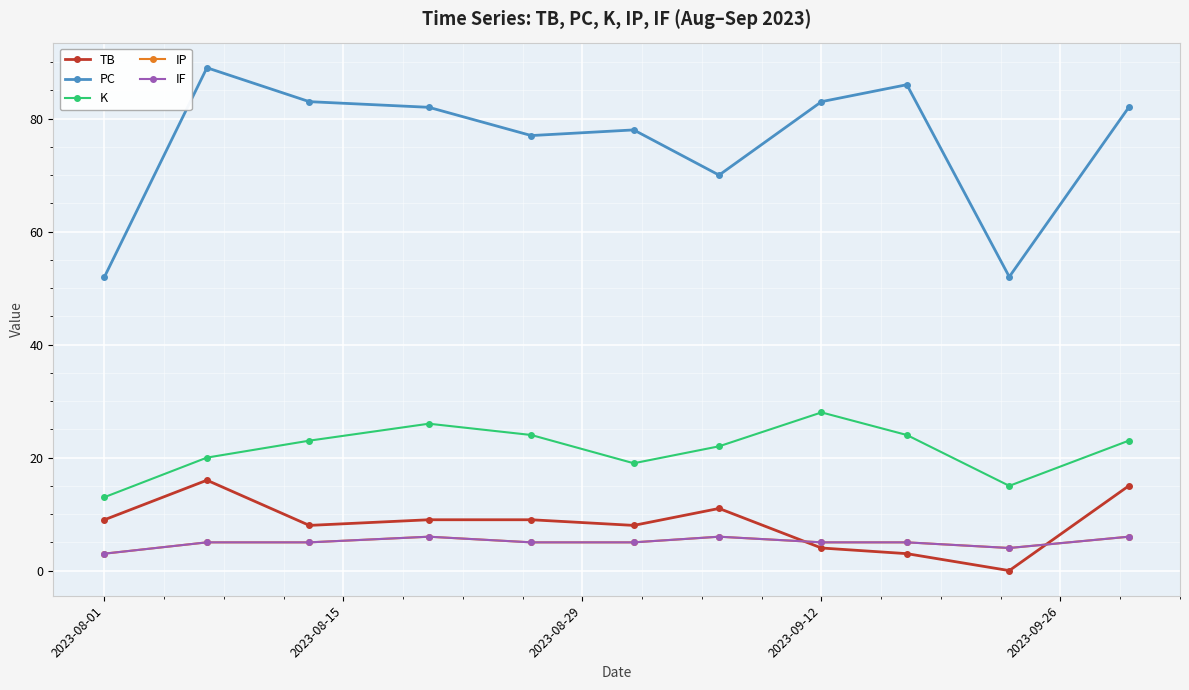

In IP, how many points are lower than both neighbors (excluding endpoints)?

1